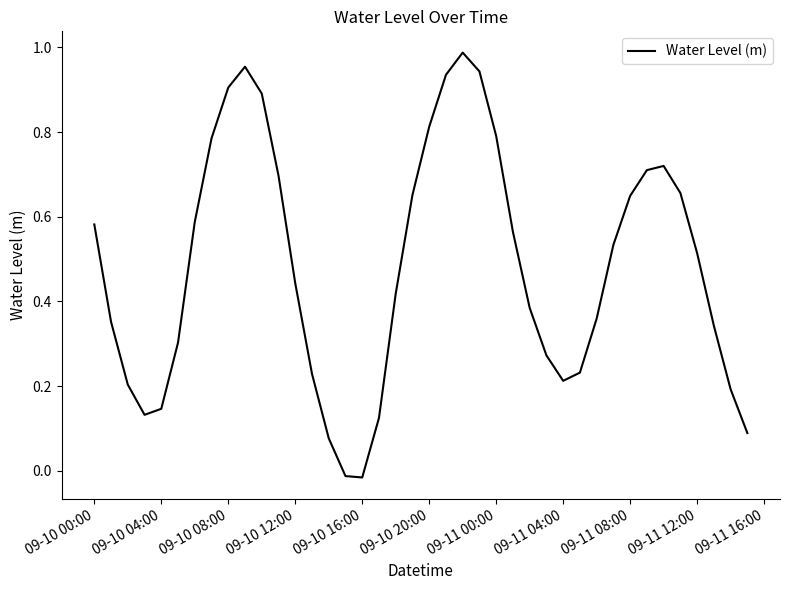

What is the sum of all values?

19.4